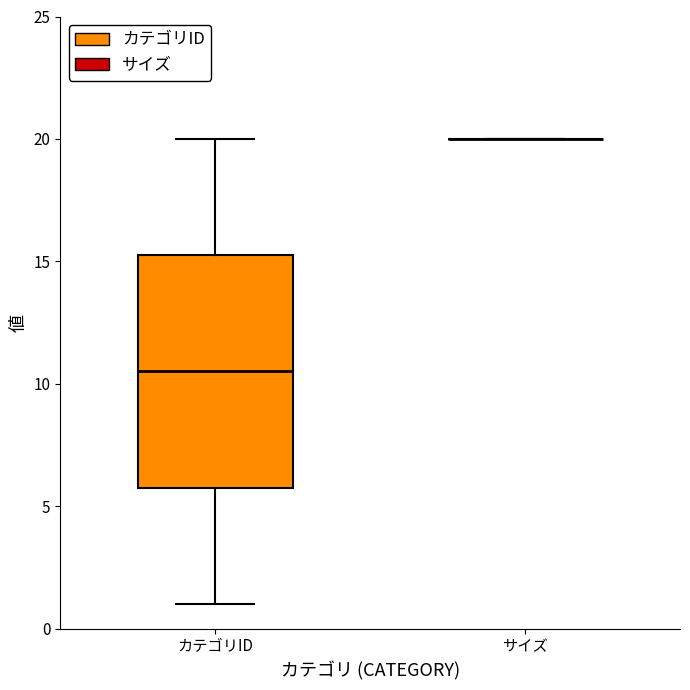

Reading left to right, read every box against the y-axis: the position of its median line, the range the box covers, and the ends of its whiskers. The values are not printed on the chart, so give them approximately, as read against the axis.

カテゴリID: median 10.5, box 6.0 to 15.5, whiskers 1.0 to 20.0
サイズ: box collapsed to a line at 20.0, whiskers 20.0 to 20.0